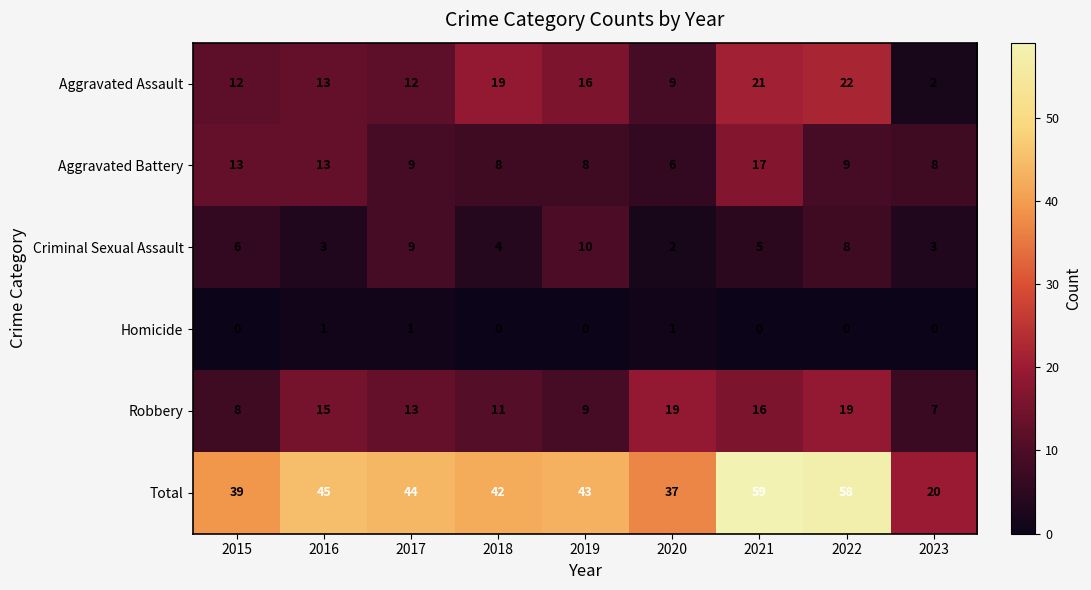

Rank the series by their maximum value, from highest to lowest.

Total, Aggravated Assault, Robbery, Aggravated Battery, Criminal Sexual Assault, Homicide